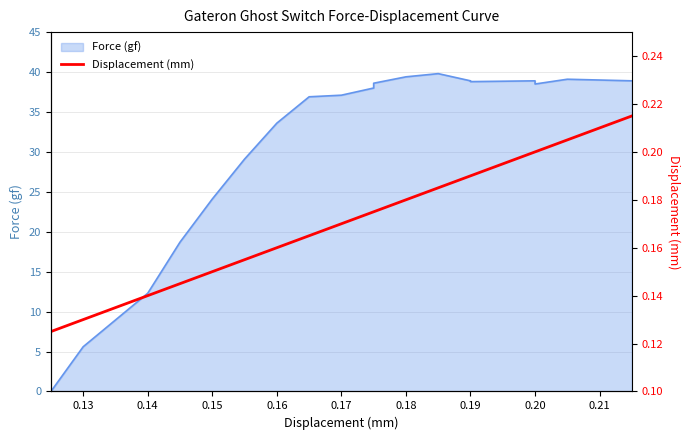

How many lines are shown in the chart?

1